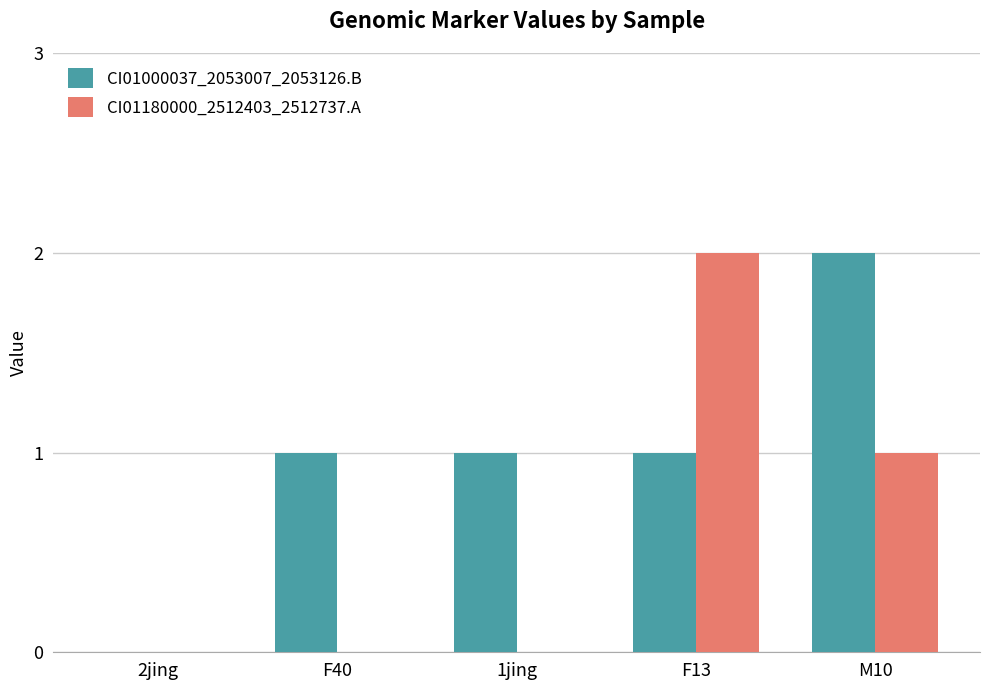

Is it true that CI01180000_2512403_2512737.A equals 0 at 1jing?

True